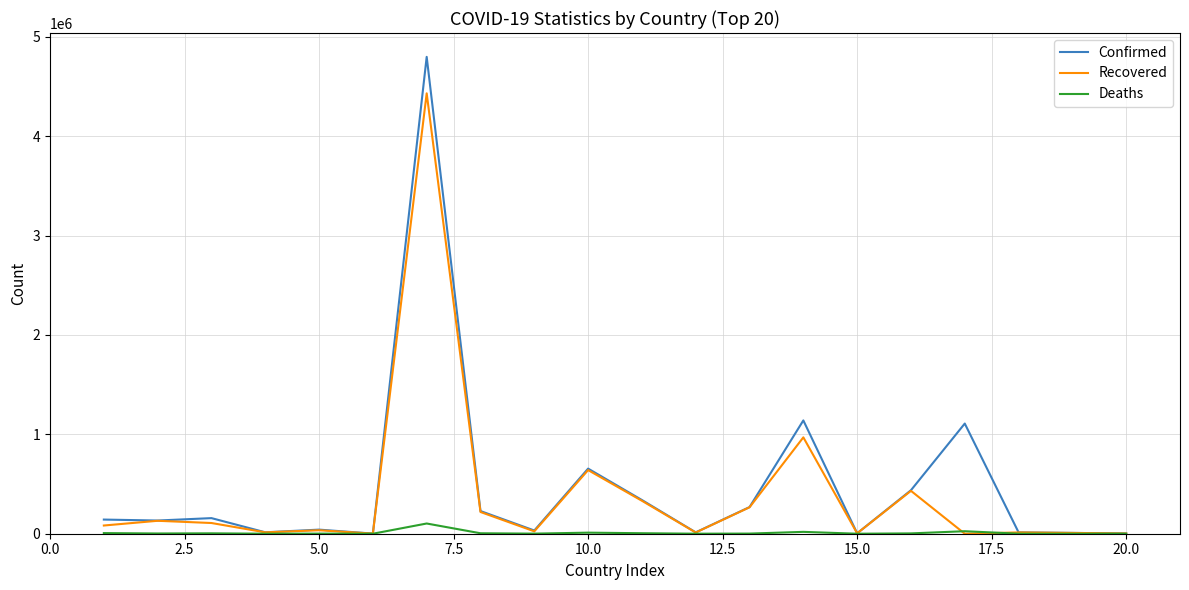

Which series has the largest range (max minus min)?

Confirmed